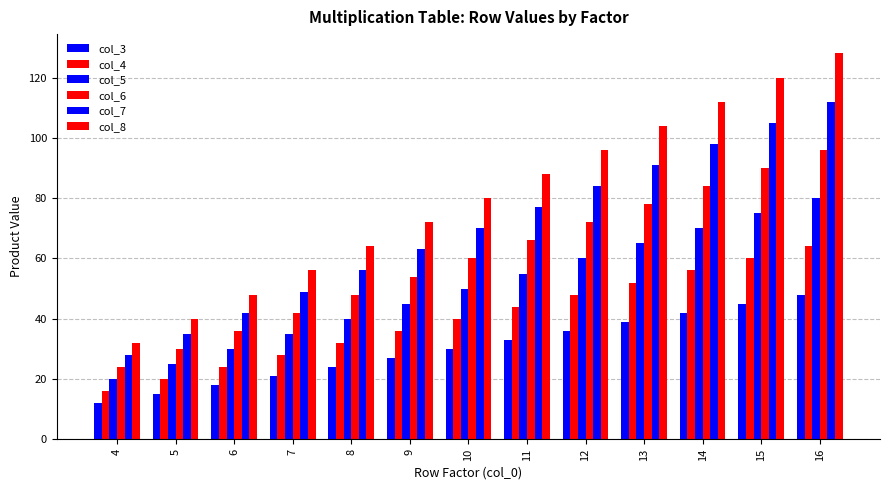

How many bars are there in each group?

6